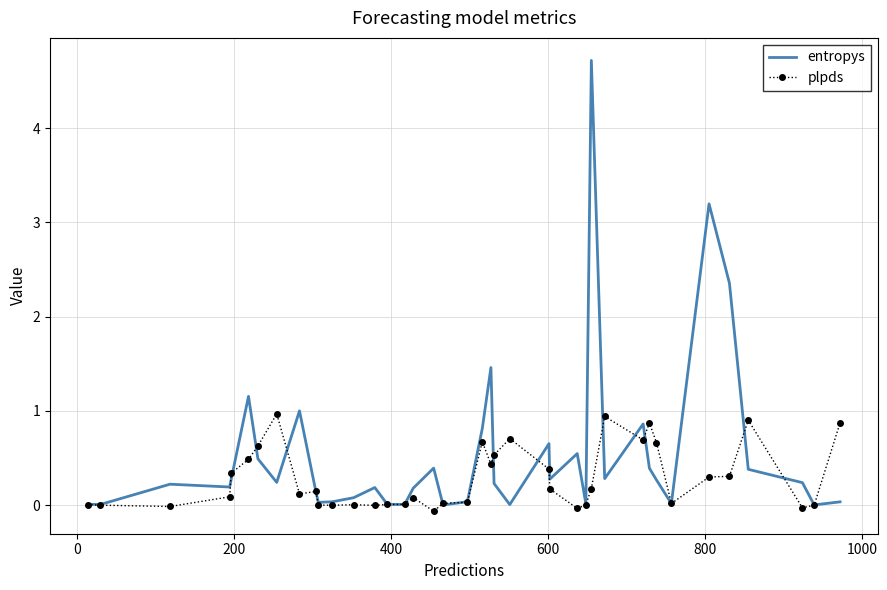

What is the maximum value shown in the chart?

4.7